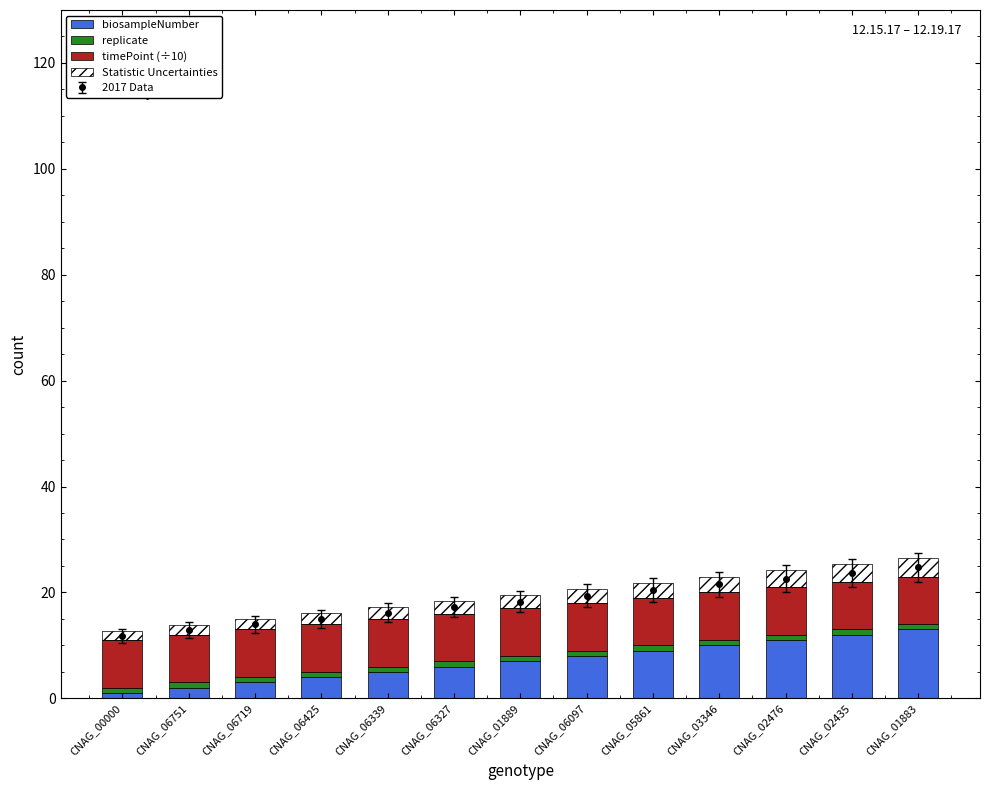

Reading left to right, list all the values displayed in this chart.

biosampleNumber: 1.0	2.0	3.0	4.0	5.0	6.0	7.0	8.0	9.0	10.0	11.0	12.0	13.0
replicate: 1.0	1.0	1.0	1.0	1.0	1.0	1.0	1.0	1.0	1.0	1.0	1.0	1.0
timePoint (÷10): 9.0	9.0	9.0	9.0	9.0	9.0	9.0	9.0	9.0	9.0	9.0	9.0	9.0
Statistic Uncertainties: 1.7	1.8	1.9	2.1	2.2	2.4	2.6	2.7	2.8	3.0	3.2	3.3	3.4